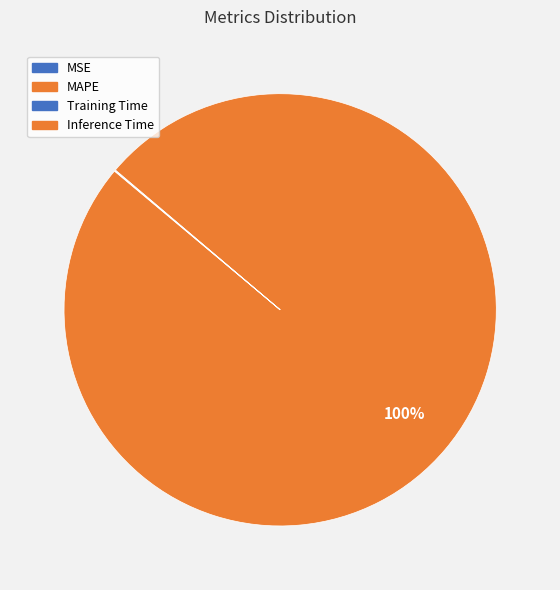

Count the number of slices in the pie.

4